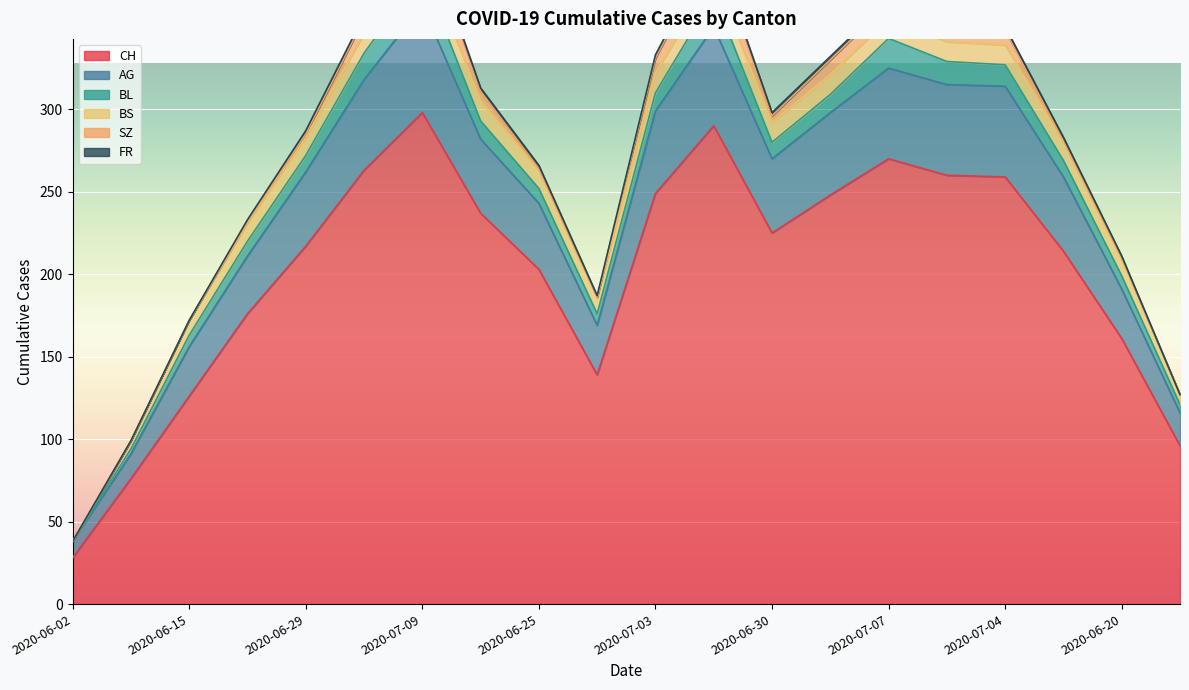

What is the difference between the AG values at 2020-07-02 and 2020-06-27?

5